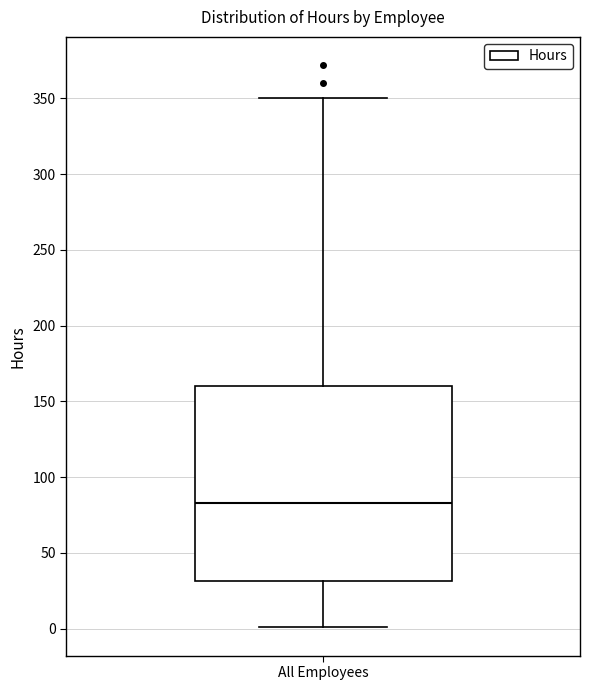

Where does the median line of the box for All Employees sit on the y-axis? The values are not printed on the chart, so give them approximately, as read against the axis.

85